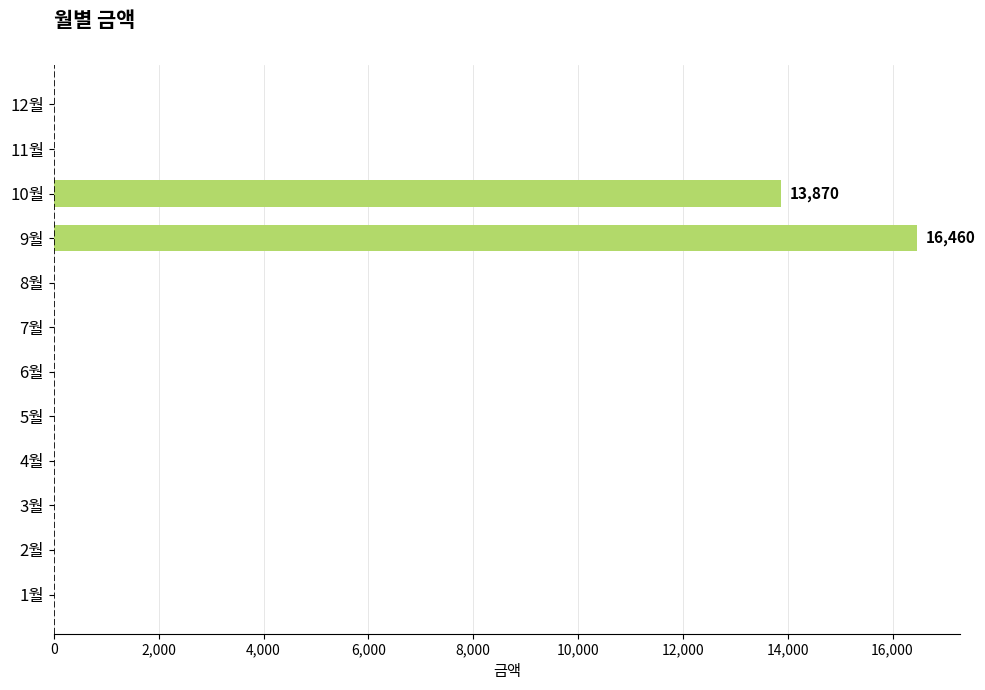

The value at 11월 is 0. True or false?

True